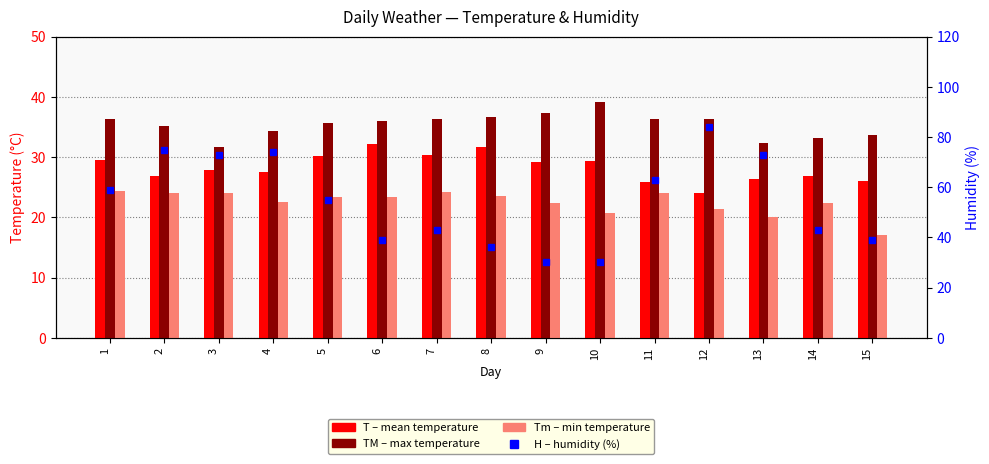

What is the average value of the Tm (min temp) series?

22.5